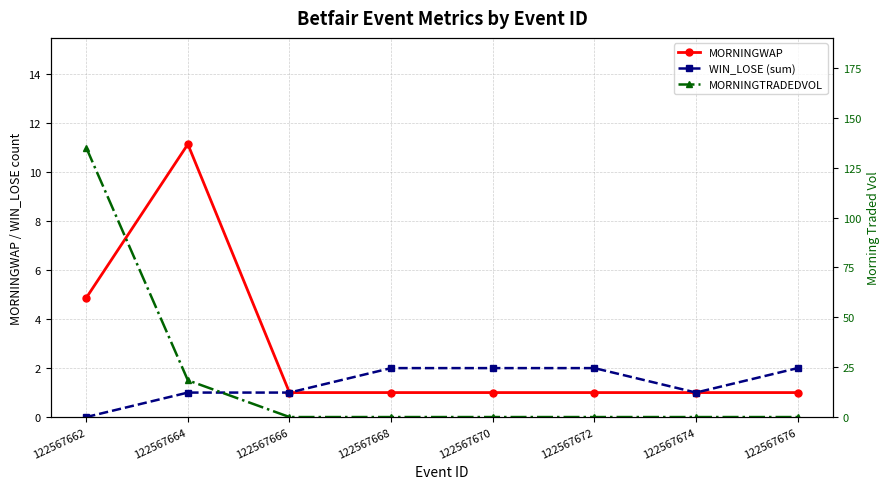

How many data points in WIN_LOSE (sum) are less than 2?

4